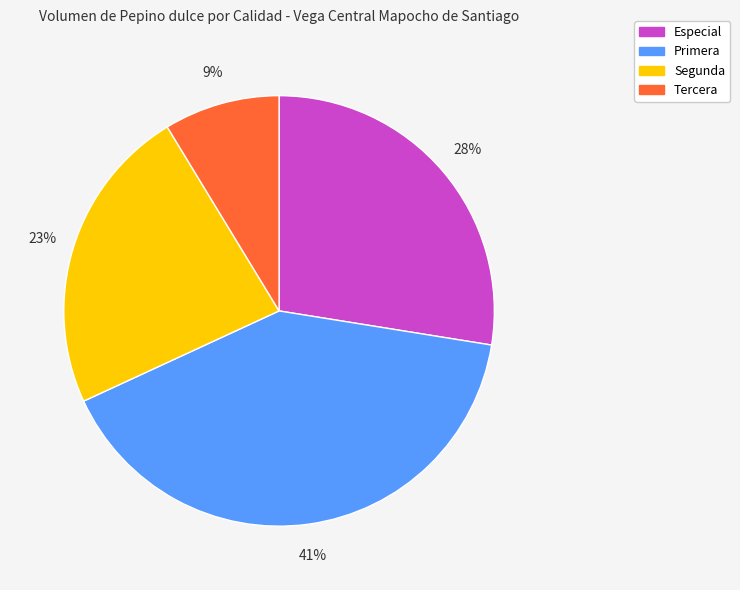

To the nearest percent, what is the difference between the largest and smallest slice percentages?

32%